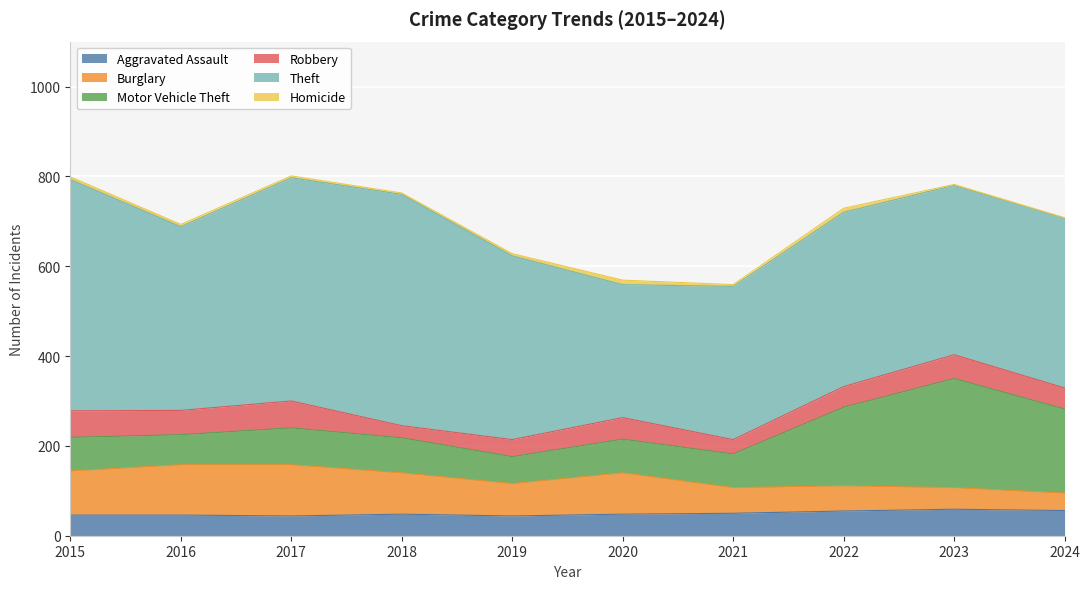

In Homicide, how many points are lower than both neighbors (excluding endpoints)?

2